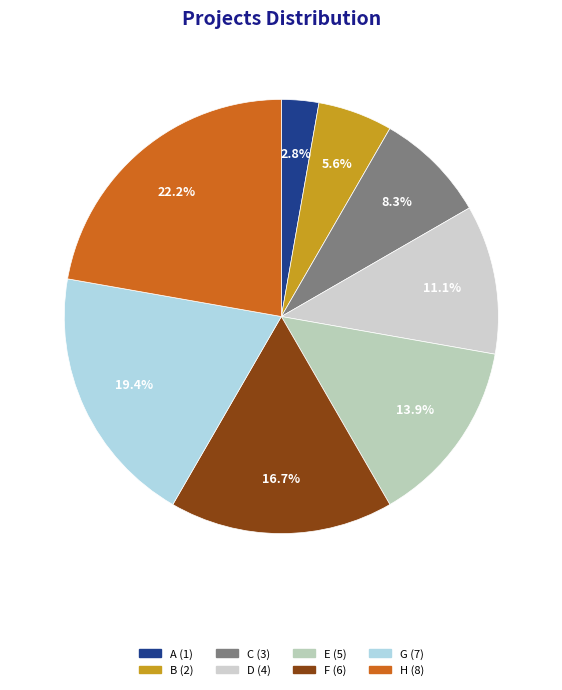

Is there any slice that represents more than half of the pie?

No